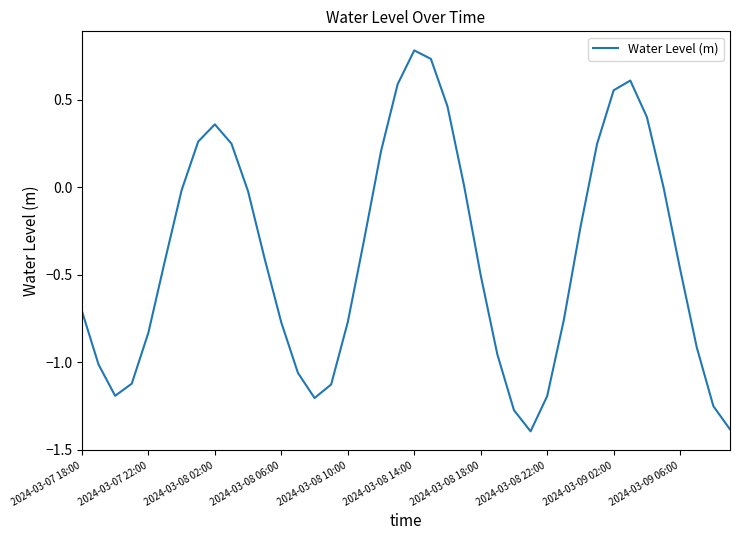

Does the chart have visible grid lines?

No